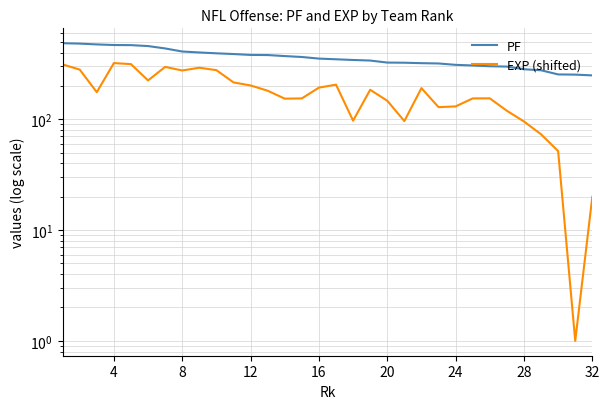

True or false: PF and EXP (shifted) cross at least once.

False